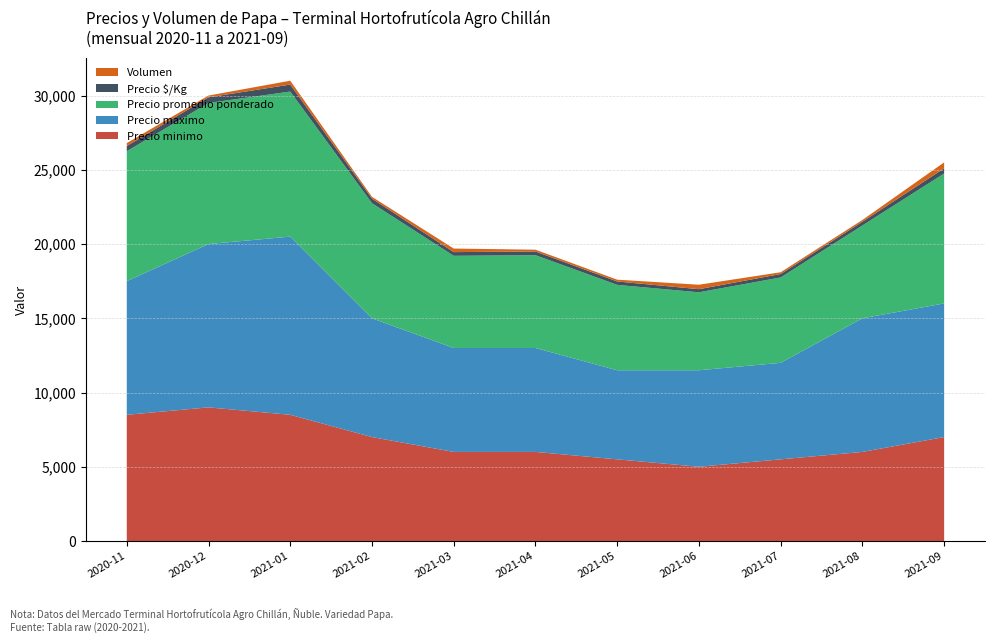

Reading left to right, extract all data points from this chart.

Precio minimo: 2020-11=8500	2020-12=9000	2021-01=8500	2021-02=7000	2021-03=6000	2021-04=6000	2021-05=5500	2021-06=5000	2021-07=5500	2021-08=6000	2021-09=7000
Precio maximo: 2020-11=9000	2020-12=11000	2021-01=12000	2021-02=8000	2021-03=7000	2021-04=7000	2021-05=6000	2021-06=6500	2021-07=6500	2021-08=9000	2021-09=9000
Precio promedio ponderado: 2020-11=8750	2020-12=9500	2021-01=9769	2021-02=7750	2021-03=6208	2021-04=6250	2021-05=5750	2021-06=5250	2021-07=5750	2021-08=6250	2021-09=8750
Precio $/Kg: 2020-11=350	2020-12=380	2021-01=471	2021-02=310	2021-03=248	2021-04=250	2021-05=230	2021-06=210	2021-07=230	2021-08=250	2021-09=350
Volumen: 2020-11=200	2020-12=120	2021-01=260	2021-02=120	2021-03=240	2021-04=120	2021-05=120	2021-06=300	2021-07=120	2021-08=120	2021-09=400